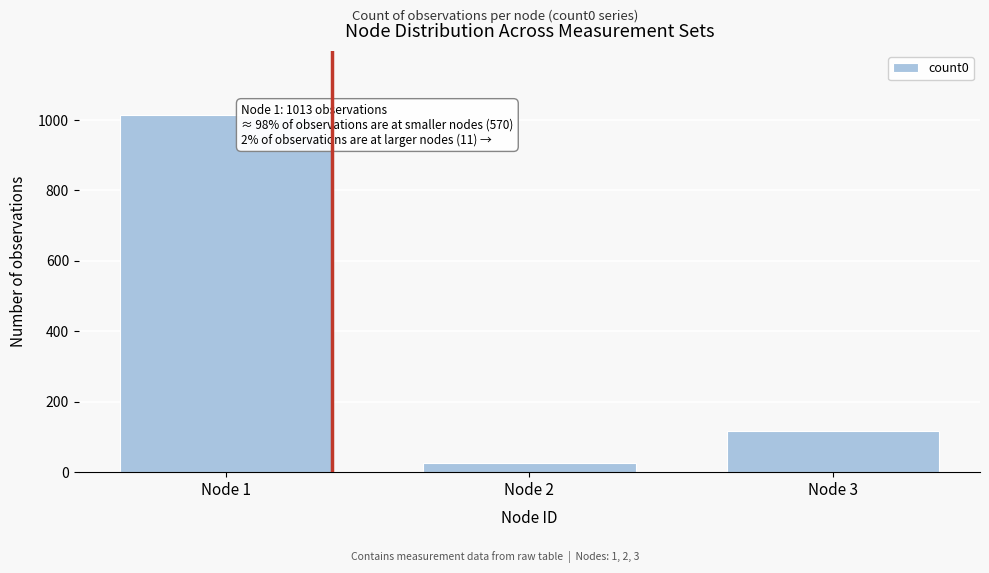

Reading right to left, extract all data points from this chart.

Node 3=118	Node 2=26	Node 1=1013